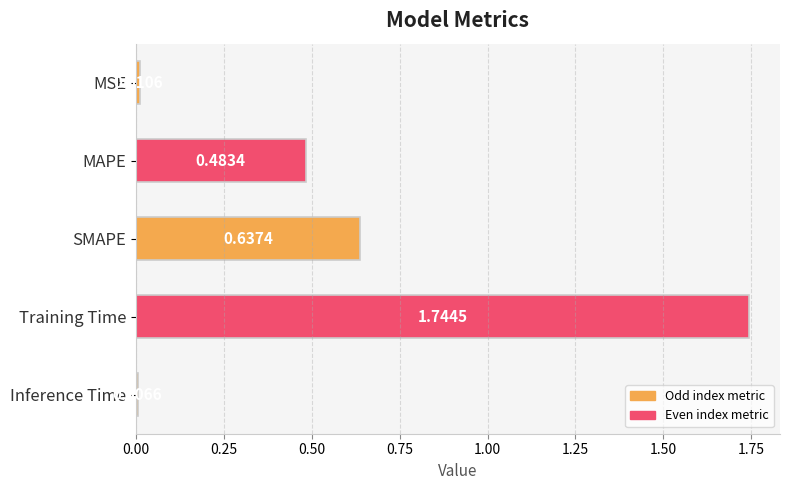

What is the label of the 2nd bar from the bottom?

Training Time